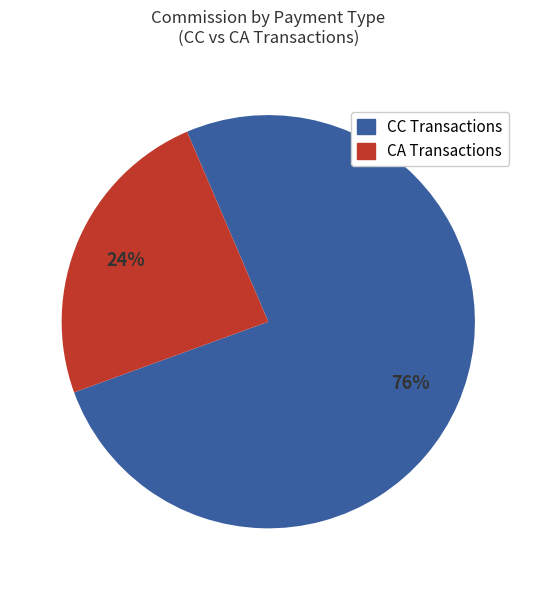

How many segments does this pie chart have?

2